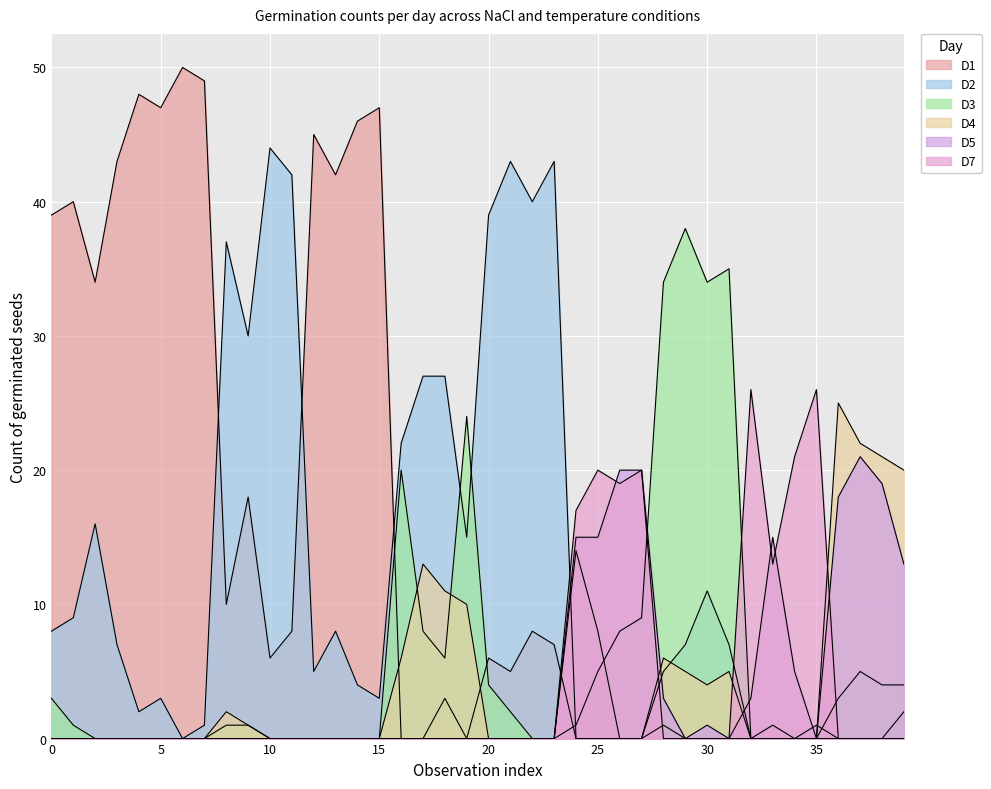

Reading left to right, list all the values displayed in this chart.

D1: 39	40	34	43	48	47	50	49	10	18	6	8	45	42	46	47	0	0	3	0	6	5	8	7	0	0	0	0	1	0	0	0	0	0	0	0	0	0	0	0
D2: 8	9	16	7	2	3	0	1	37	30	44	42	5	8	4	3	22	27	27	15	39	43	40	43	0	0	0	0	5	7	11	7	0	0	0	1	0	0	0	2
D3: 3	1	0	0	0	0	0	0	1	1	0	0	0	0	0	0	20	8	6	24	4	2	0	0	1	5	8	9	34	38	34	35	0	0	0	0	3	5	4	4
D4: 0	0	0	0	0	0	0	0	2	1	0	0	0	0	0	0	6	13	11	10	0	0	0	0	14	8	0	0	6	5	4	5	0	1	0	0	25	22	21	20
D5: 0	0	0	0	0	0	0	0	0	0	0	0	0	0	0	0	0	0	0	0	0	0	0	0	15	15	20	20	3	0	1	0	3	15	5	0	18	21	19	13
D7: 0	0	0	0	0	0	0	0	0	0	0	0	0	0	0	0	0	0	0	0	0	0	0	0	17	20	19	20	0	0	0	0	26	13	21	26	0	0	0	0